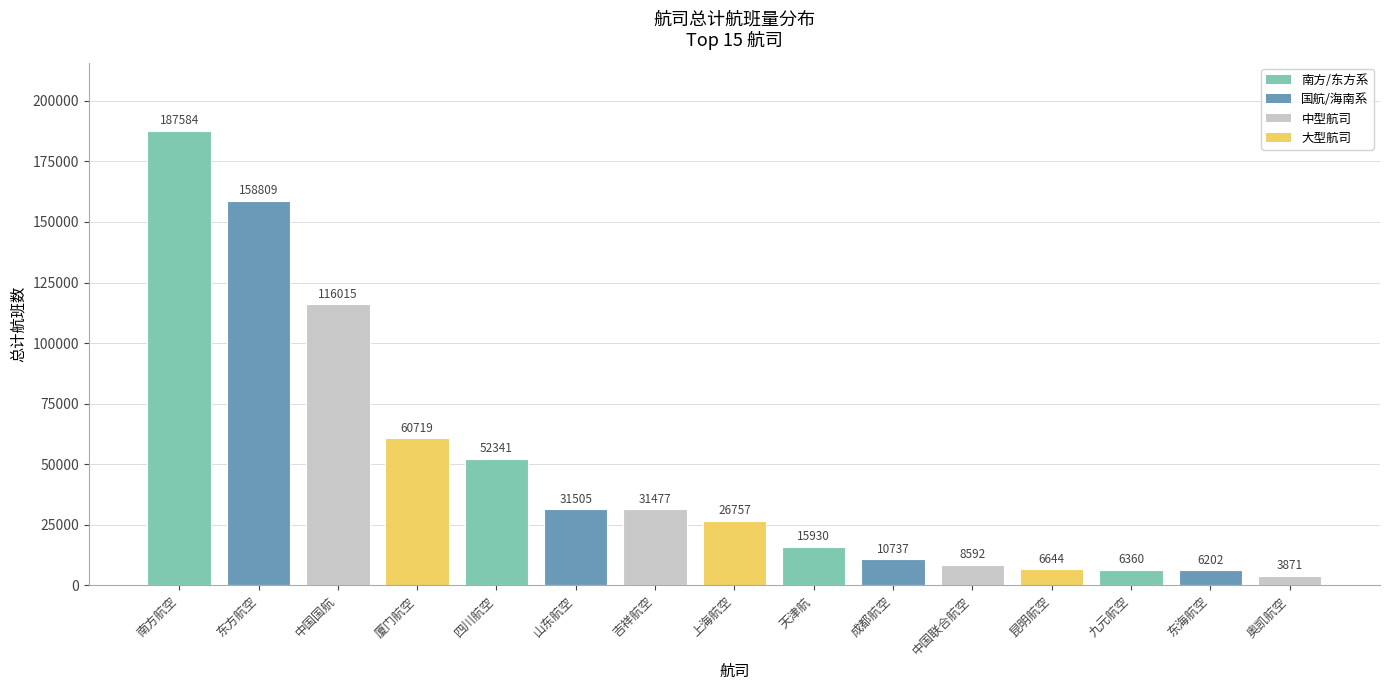

What is the value of the 5th bar from the left?

52341